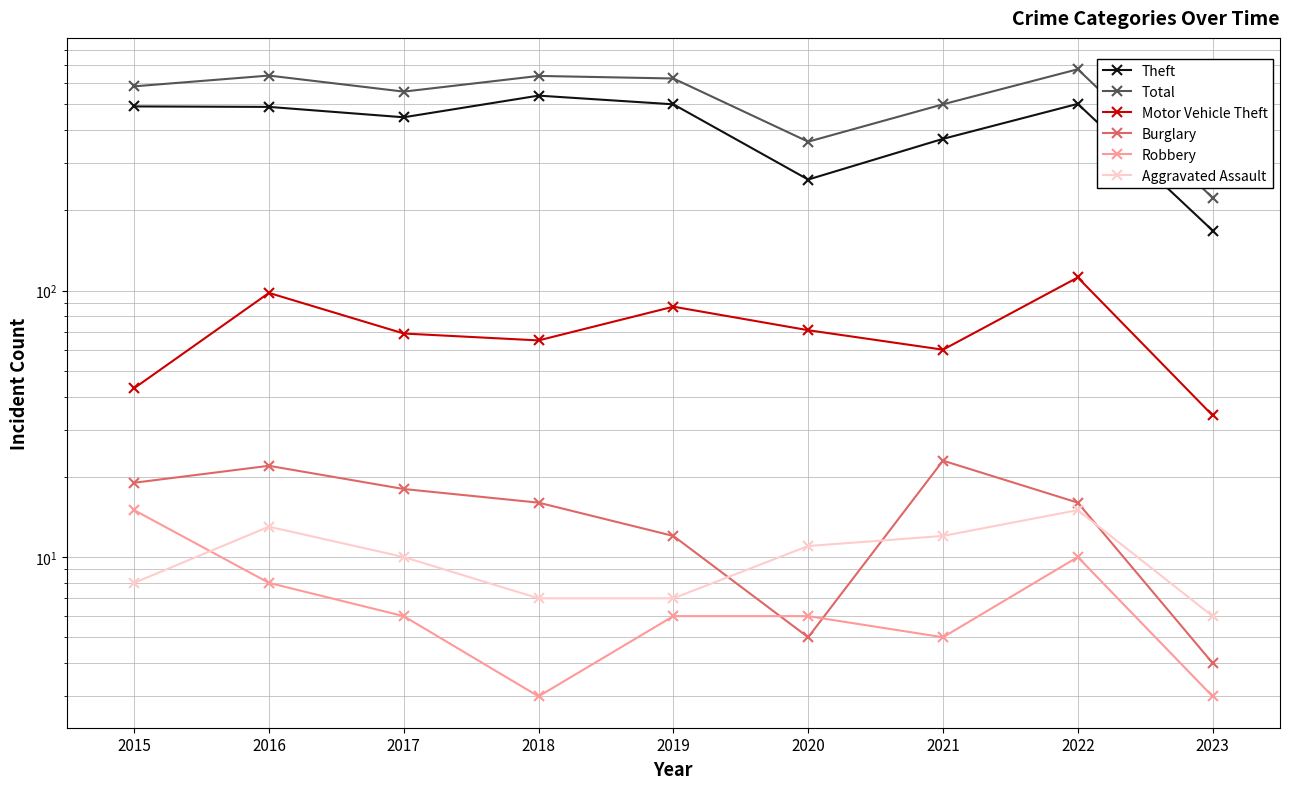

How many data points in Burglary are above 16?

4